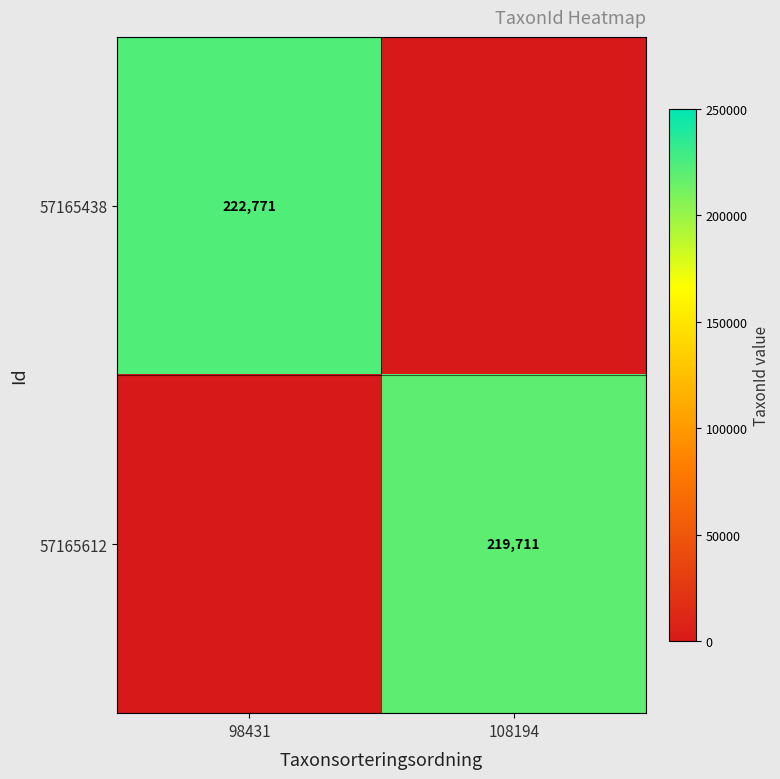

Is it true that 57165438 equals 373309 at 98431?

False